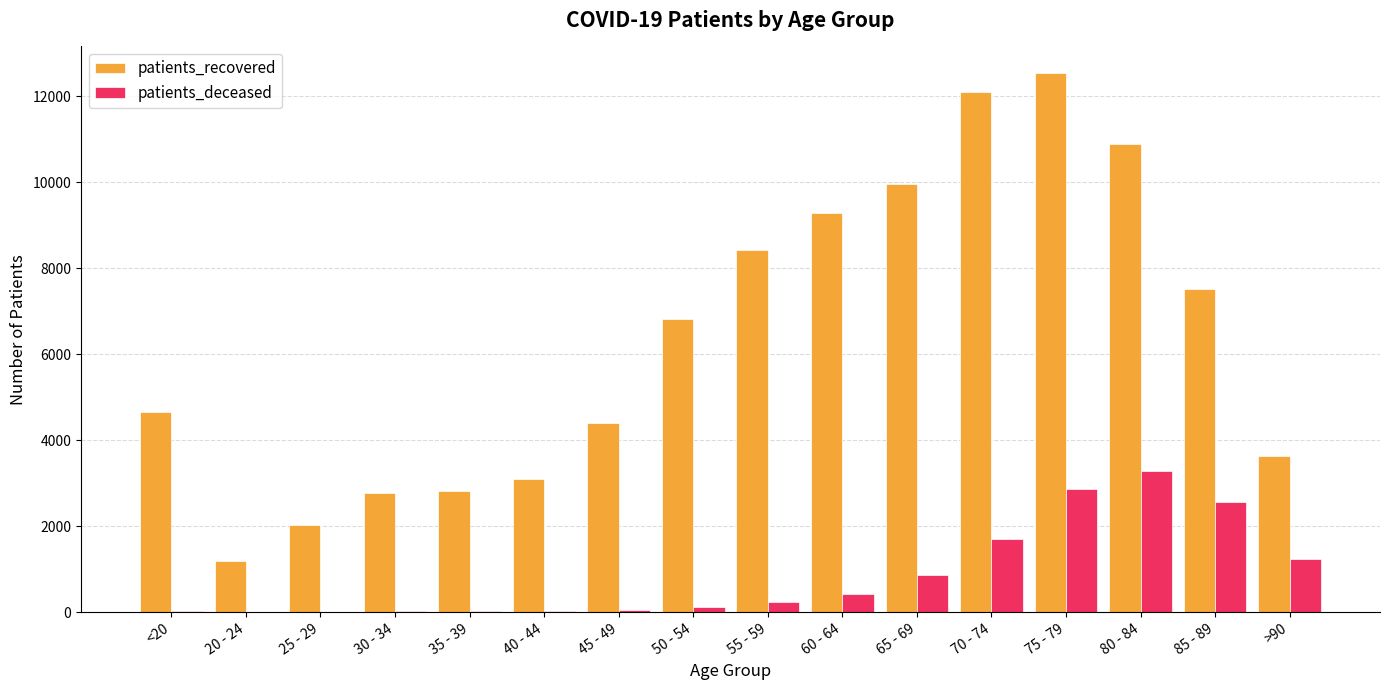

What are all the series names shown in the legend?

patients_recovered, patients_deceased